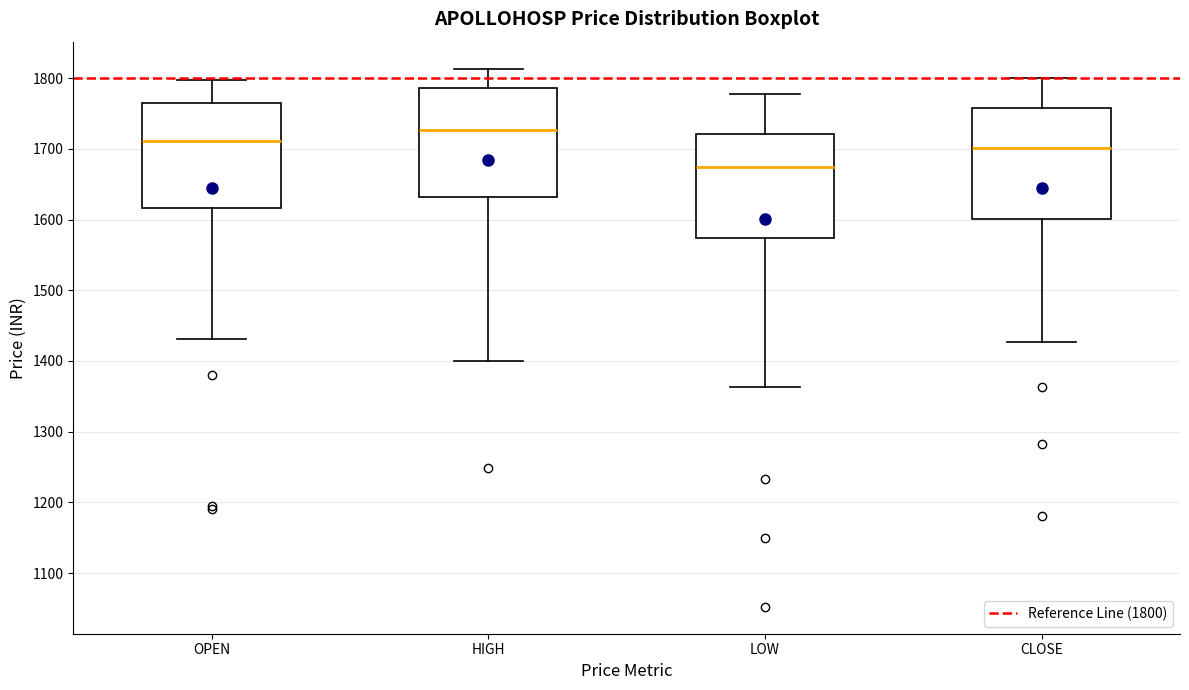

Where is the lower edge of the box for LOW on the y-axis? The values are not printed on the chart, so give them approximately, as read against the axis.

1570